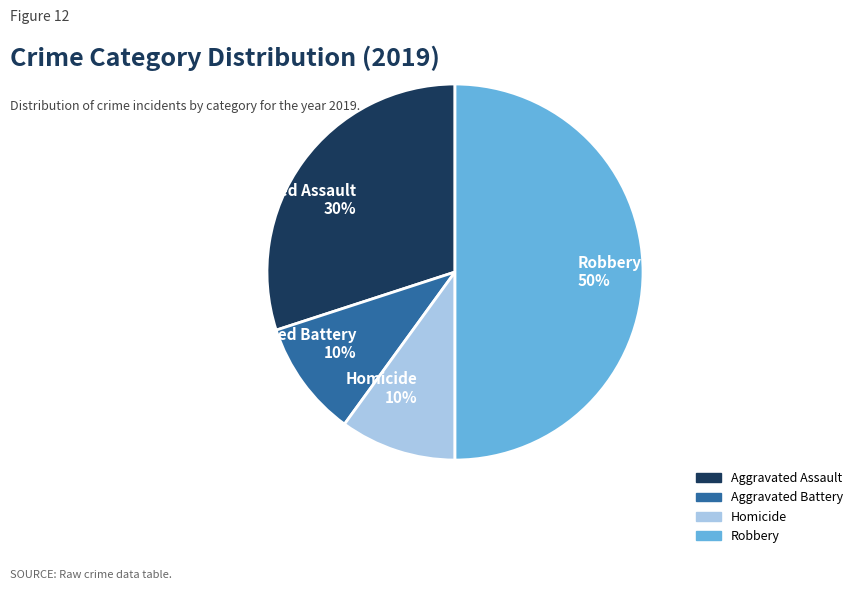

Does Aggravated Battery 10% represent more than half of the total?

No